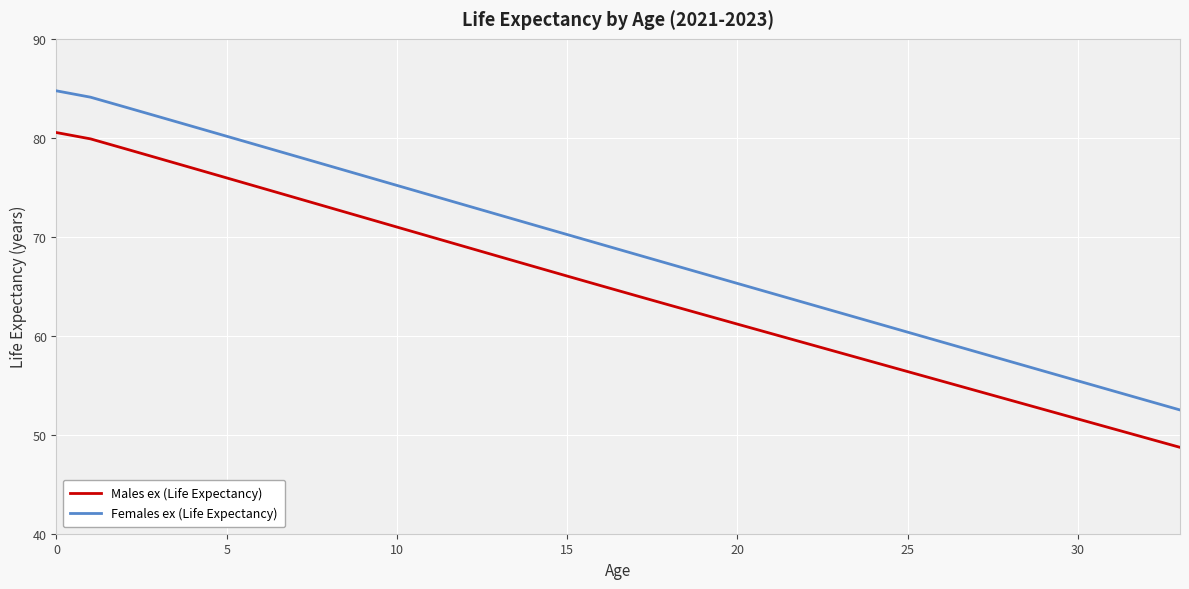

Which series has the largest total across all categories?

Females ex (Life Expectancy)